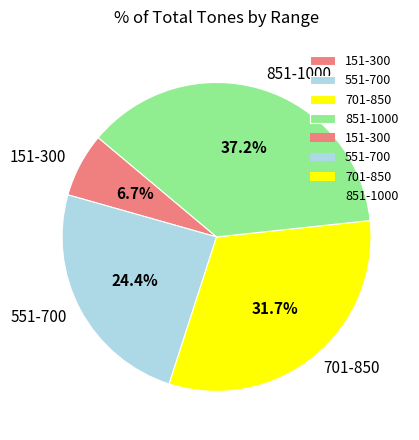

True or false: 851-1000 accounts for 37% of the total.

True